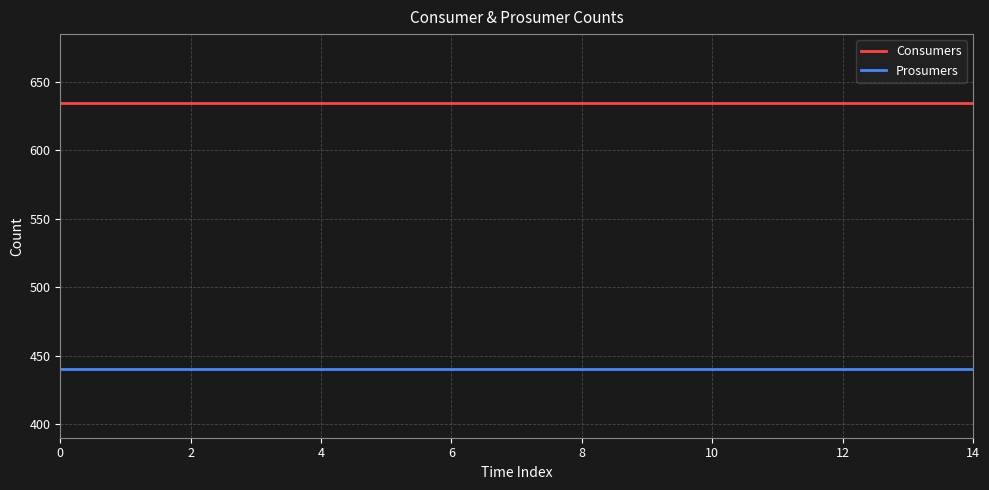

Which series has the largest total across all categories?

Consumers